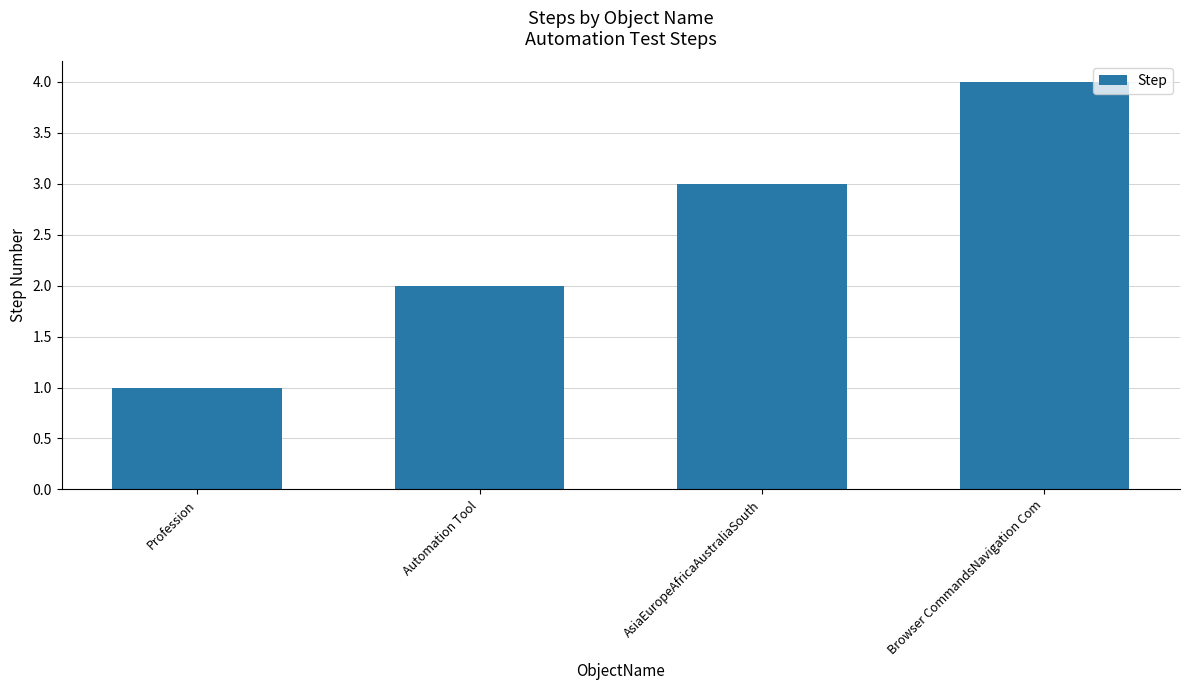

What is the difference between the maximum and minimum values?

3